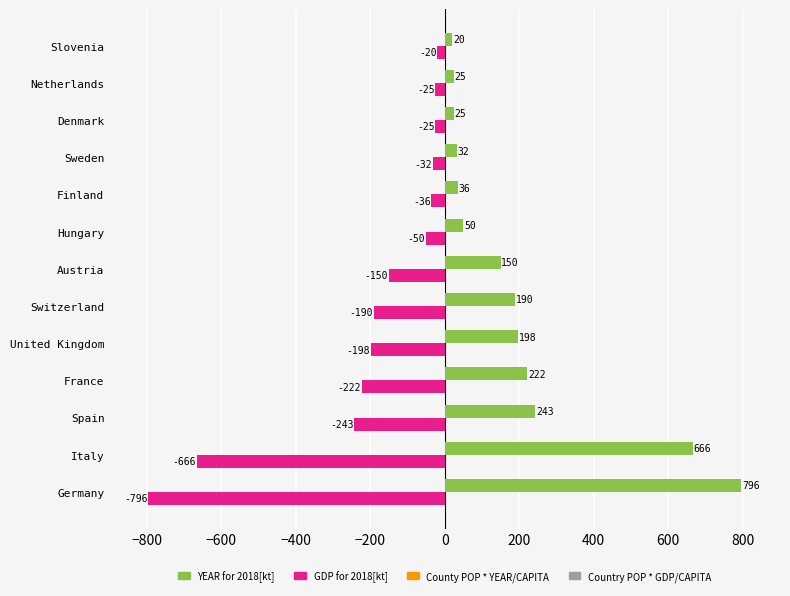

At how many categories does at least one series exceed 247?

2